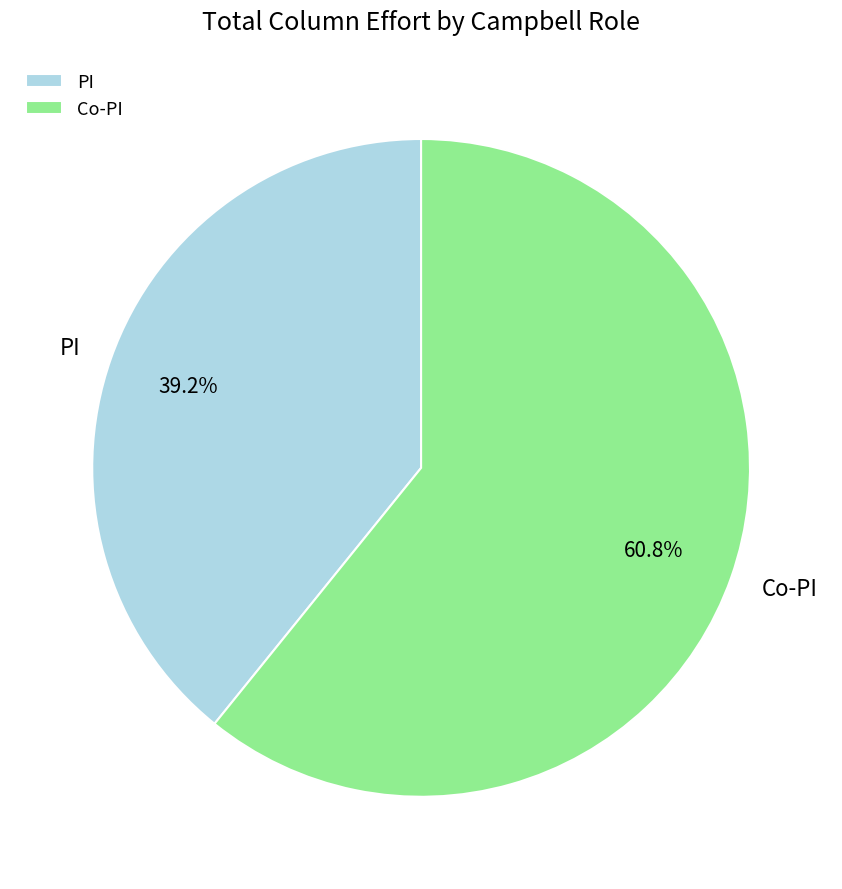

Is the sum of Co-PI and PI greater than half?

Yes